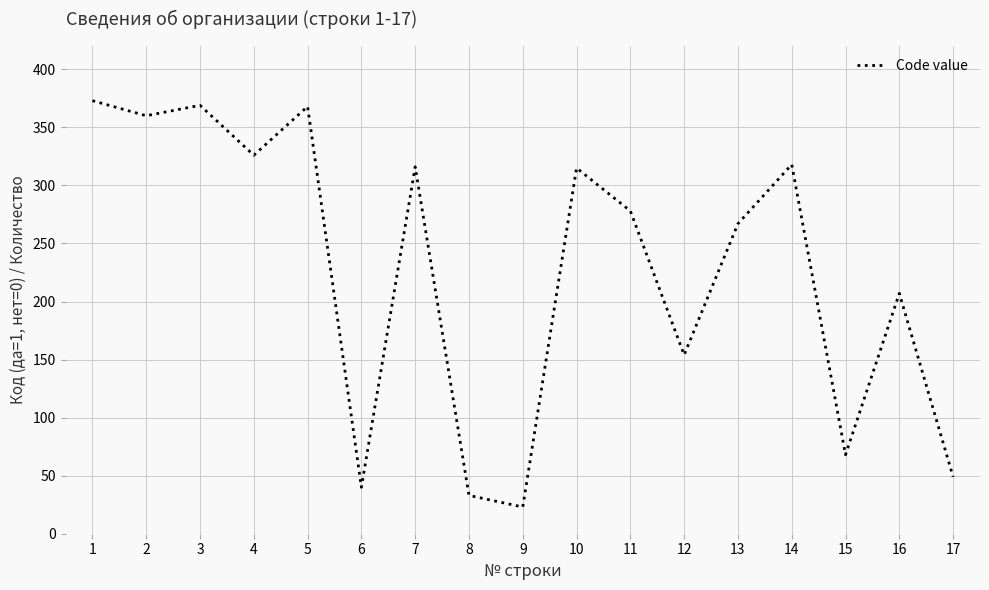

What is the maximum value shown in the chart?

373